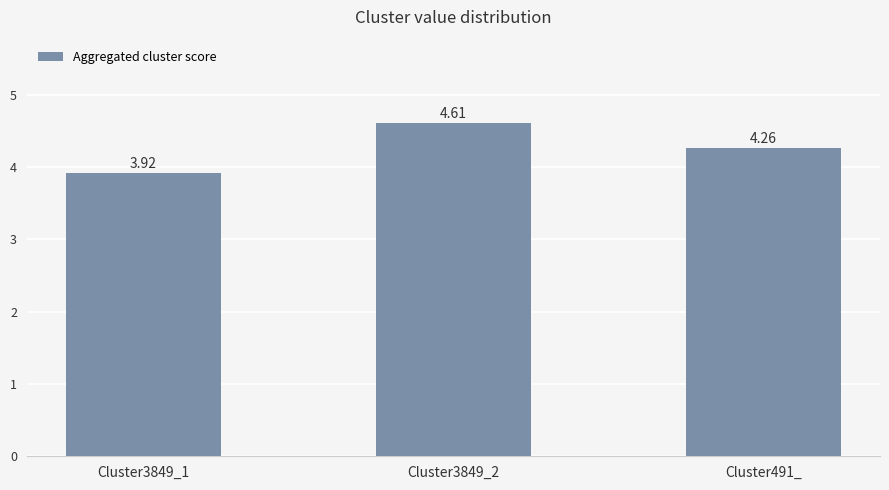

What is the label of the 1st bar from the right?

Cluster491_